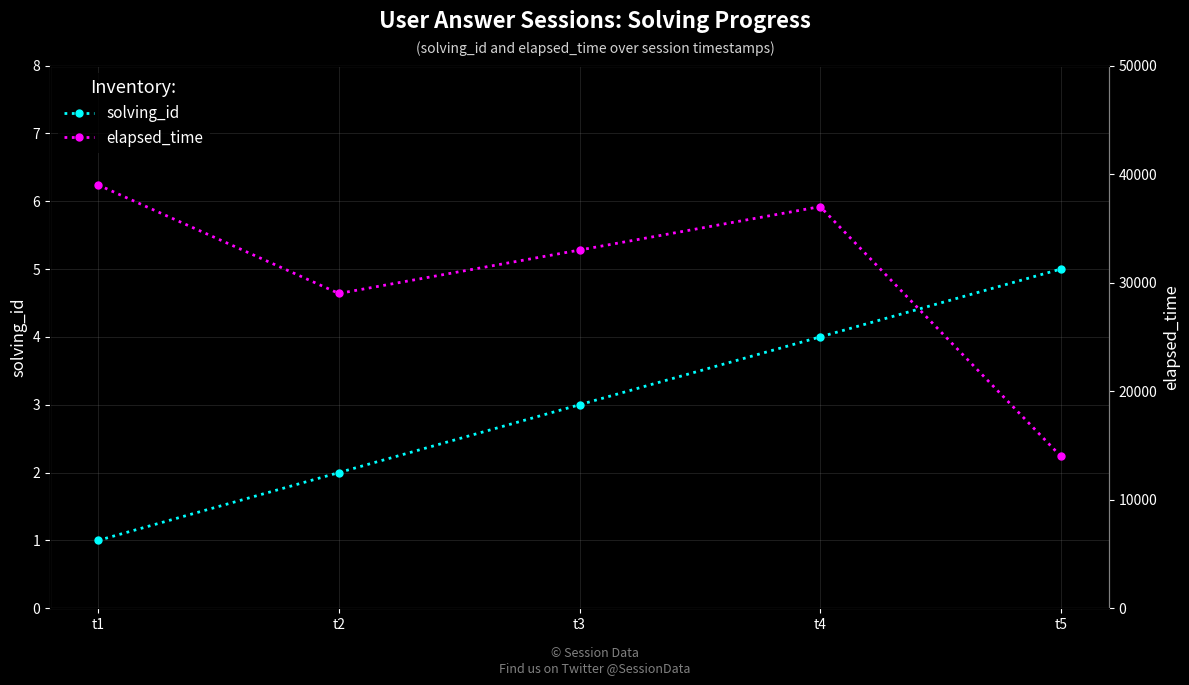

Does the chart display data point markers on the line(s)?

Yes